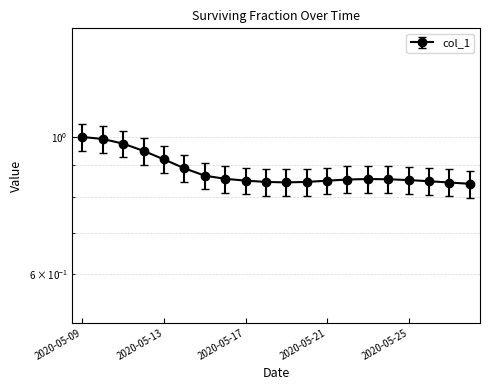

Which category has the highest value across all series?

2020-05-09